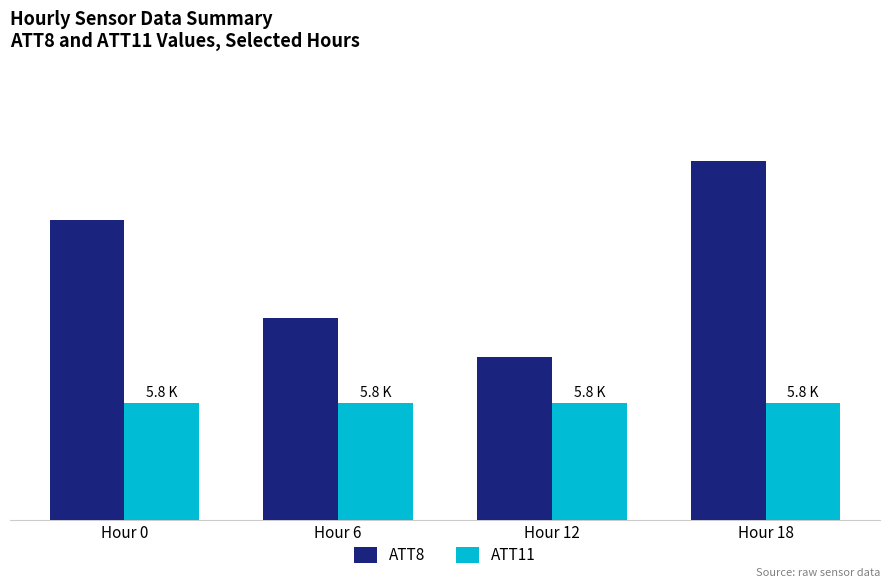

What are all the series names shown in the legend?

ATT8, ATT11